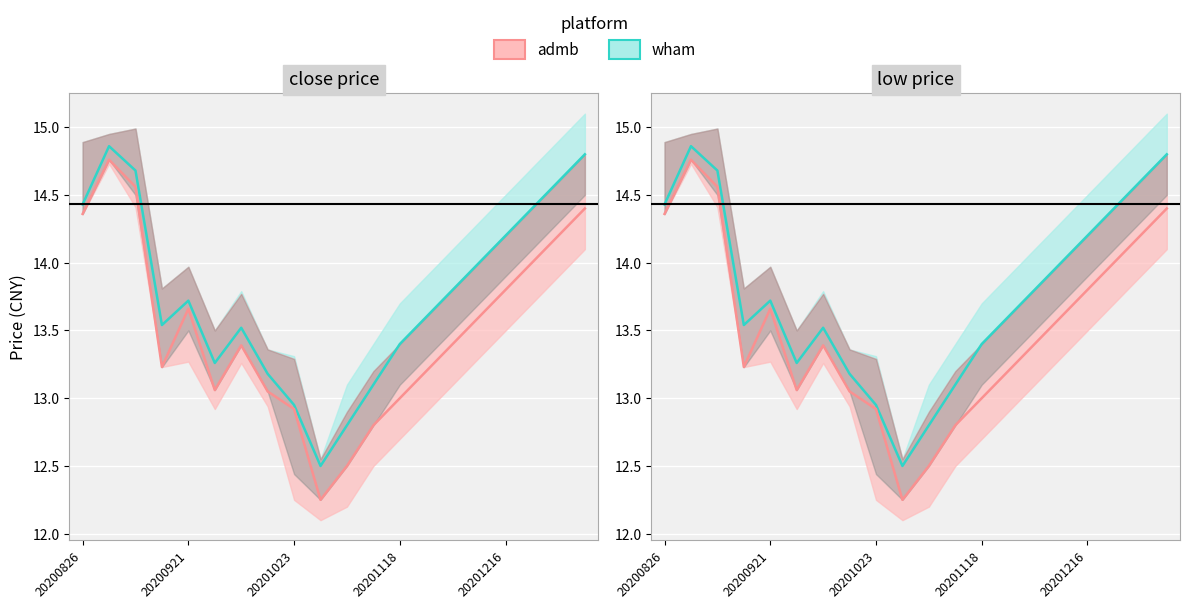

True or false: admb and wham intersect in this chart.

False